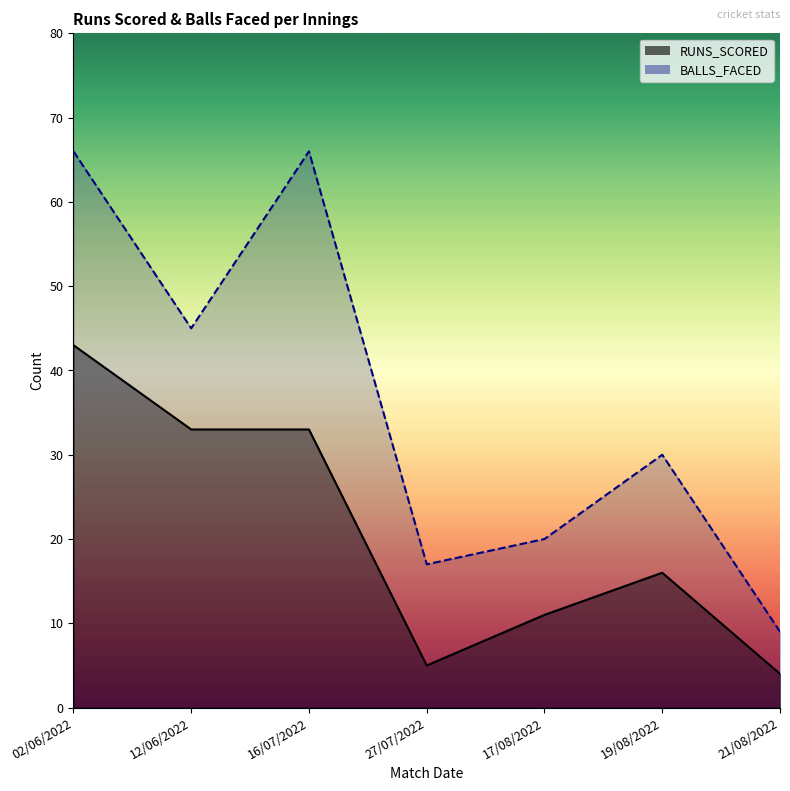

Between 17/08/2022 and 19/08/2022, which is larger?

19/08/2022